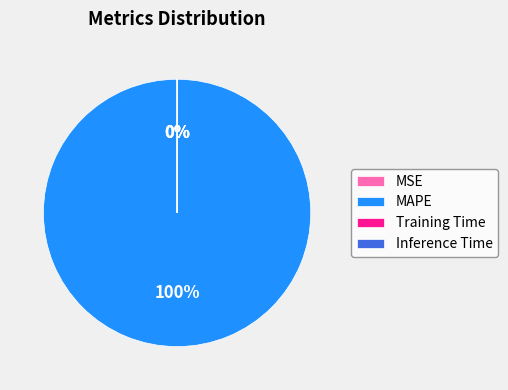

Between MAPE and MSE, which is larger?

MAPE